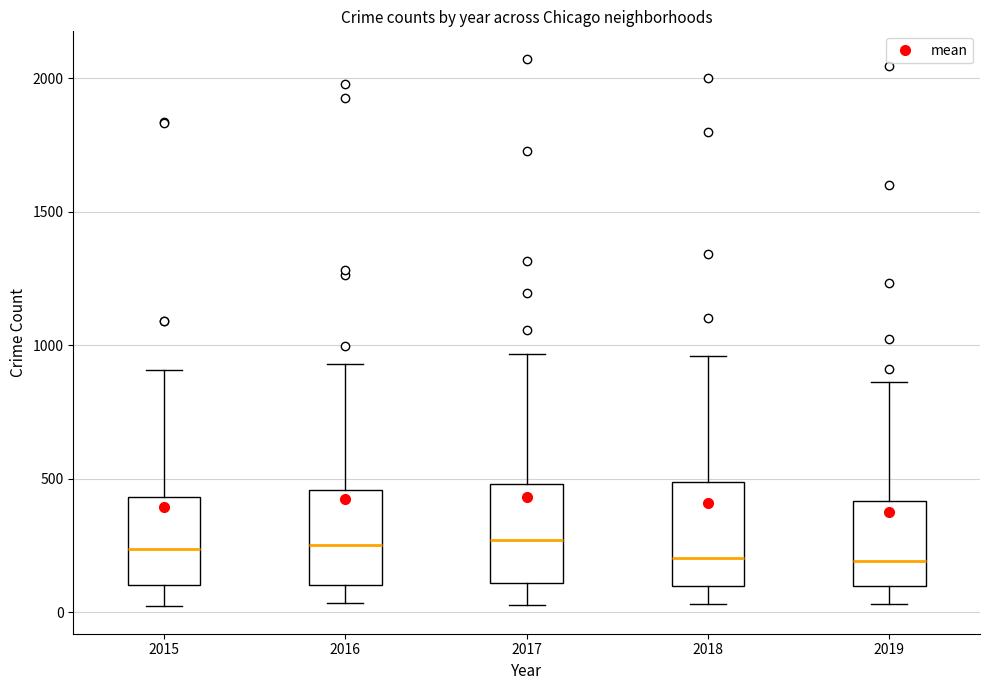

Reading left to right, read every box against the y-axis: the position of its median line, the range the box covers, and the ends of its whiskers. The values are not printed on the chart, so give them approximately, as read against the axis.

2015: median 250, box 100 to 450, whiskers 0 to 900
2016: median 250, box 100 to 450, whiskers 50 to 950
2017: median 250, box 100 to 500, whiskers 50 to 950
2018: median 200, box 100 to 500, whiskers 50 to 950
2019: median 200, box 100 to 400, whiskers 50 to 850